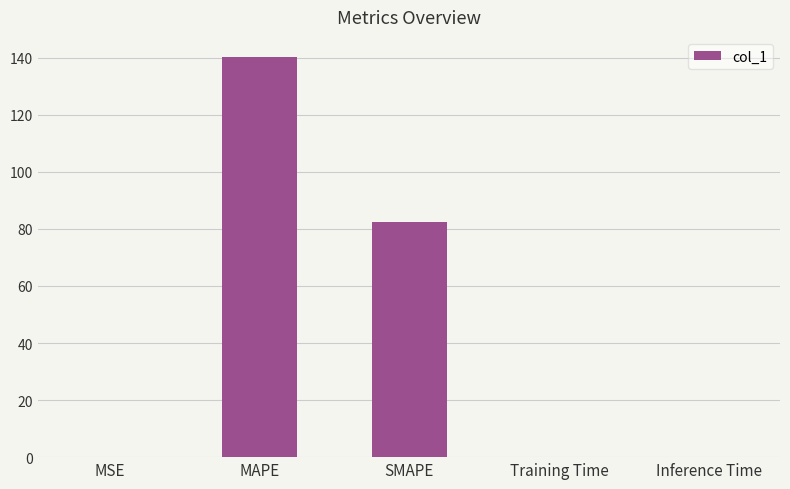

Does the chart contain stacked bars?

No